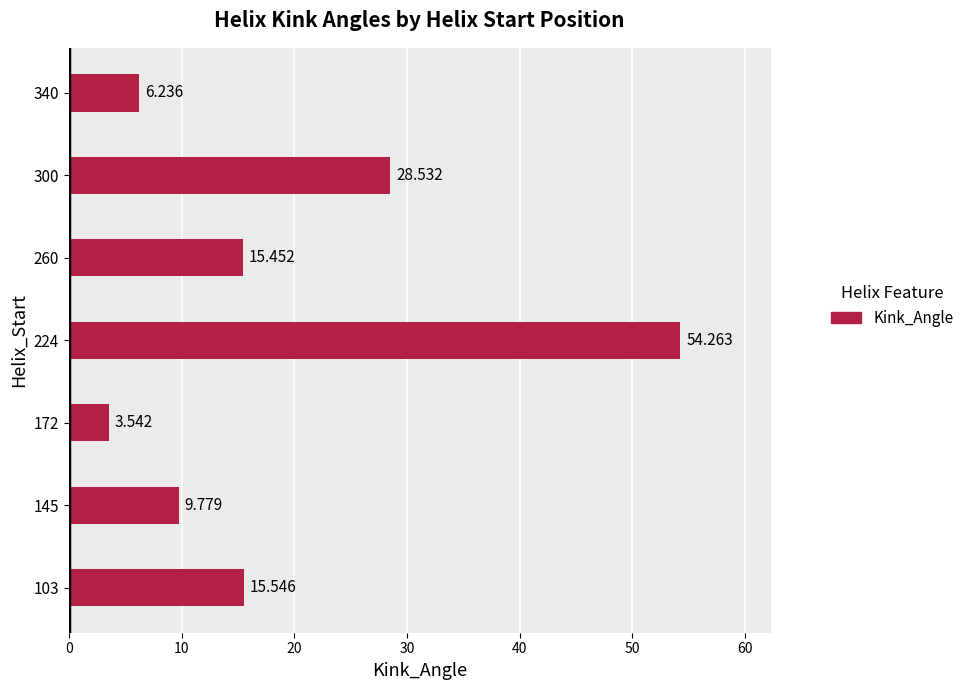

How many values exceed 15?

4